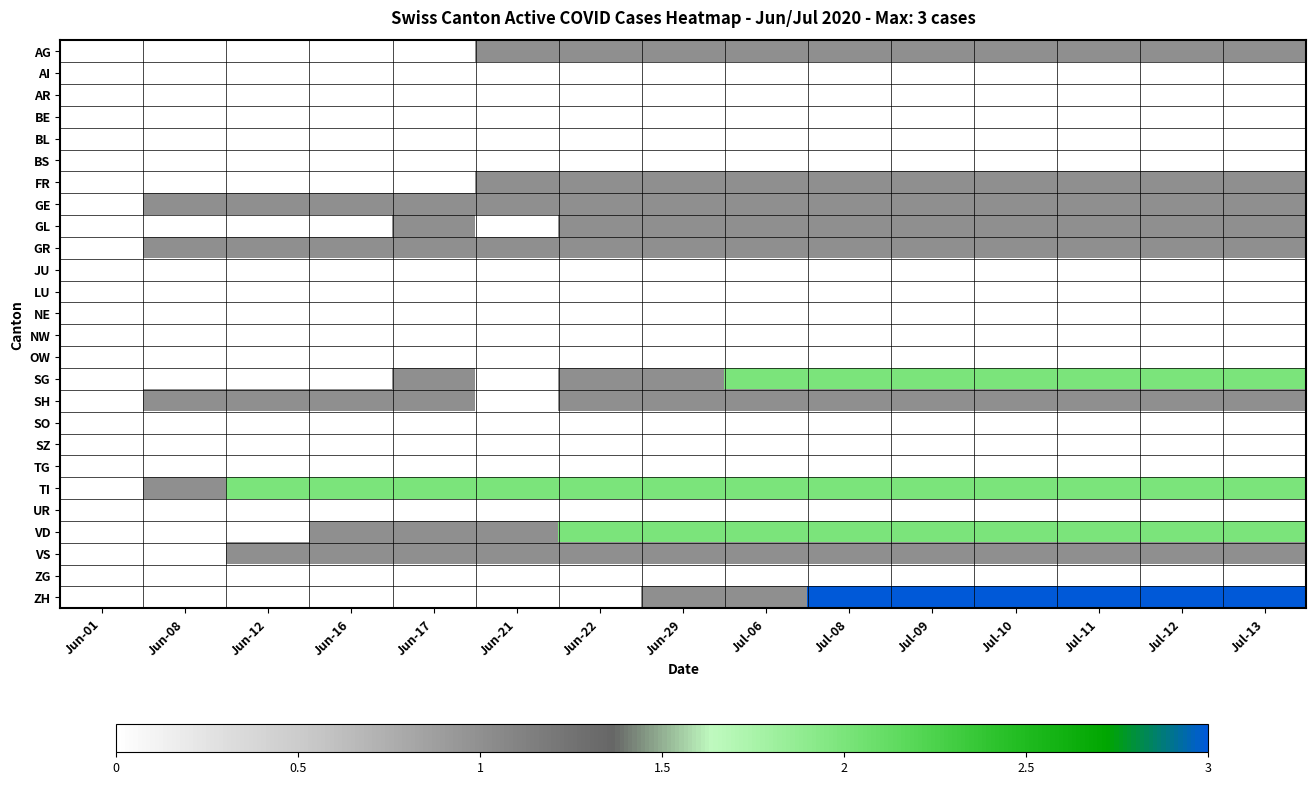

Reading right to left, list all the values displayed in this chart.

AG: Jul-13=1	Jul-12=1	Jul-11=1	Jul-10=1	Jul-09=1	Jul-08=1	Jul-06=1	Jun-29=1	Jun-22=1	Jun-21=1	Jun-17=0	Jun-16=0	Jun-12=0	Jun-08=0	Jun-01=0
AI: Jul-13=0	Jul-12=0	Jul-11=0	Jul-10=0	Jul-09=0	Jul-08=0	Jul-06=0	Jun-29=0	Jun-22=0	Jun-21=0	Jun-17=0	Jun-16=0	Jun-12=0	Jun-08=0	Jun-01=0
AR: Jul-13=0	Jul-12=0	Jul-11=0	Jul-10=0	Jul-09=0	Jul-08=0	Jul-06=0	Jun-29=0	Jun-22=0	Jun-21=0	Jun-17=0	Jun-16=0	Jun-12=0	Jun-08=0	Jun-01=0
BE: Jul-13=0	Jul-12=0	Jul-11=0	Jul-10=0	Jul-09=0	Jul-08=0	Jul-06=0	Jun-29=0	Jun-22=0	Jun-21=0	Jun-17=0	Jun-16=0	Jun-12=0	Jun-08=0	Jun-01=0
BL: Jul-13=0	Jul-12=0	Jul-11=0	Jul-10=0	Jul-09=0	Jul-08=0	Jul-06=0	Jun-29=0	Jun-22=0	Jun-21=0	Jun-17=0	Jun-16=0	Jun-12=0	Jun-08=0	Jun-01=0
BS: Jul-13=0	Jul-12=0	Jul-11=0	Jul-10=0	Jul-09=0	Jul-08=0	Jul-06=0	Jun-29=0	Jun-22=0	Jun-21=0	Jun-17=0	Jun-16=0	Jun-12=0	Jun-08=0	Jun-01=0
FR: Jul-13=1	Jul-12=1	Jul-11=1	Jul-10=1	Jul-09=1	Jul-08=1	Jul-06=1	Jun-29=1	Jun-22=1	Jun-21=1	Jun-17=0	Jun-16=0	Jun-12=0	Jun-08=0	Jun-01=0
GE: Jul-13=1	Jul-12=1	Jul-11=1	Jul-10=1	Jul-09=1	Jul-08=1	Jul-06=1	Jun-29=1	Jun-22=1	Jun-21=1	Jun-17=1	Jun-16=1	Jun-12=1	Jun-08=1	Jun-01=0
GL: Jul-13=1	Jul-12=1	Jul-11=1	Jul-10=1	Jul-09=1	Jul-08=1	Jul-06=1	Jun-29=1	Jun-22=1	Jun-21=0	Jun-17=1	Jun-16=0	Jun-12=0	Jun-08=0	Jun-01=0
GR: Jul-13=1	Jul-12=1	Jul-11=1	Jul-10=1	Jul-09=1	Jul-08=1	Jul-06=1	Jun-29=1	Jun-22=1	Jun-21=1	Jun-17=1	Jun-16=1	Jun-12=1	Jun-08=1	Jun-01=0
JU: Jul-13=0	Jul-12=0	Jul-11=0	Jul-10=0	Jul-09=0	Jul-08=0	Jul-06=0	Jun-29=0	Jun-22=0	Jun-21=0	Jun-17=0	Jun-16=0	Jun-12=0	Jun-08=0	Jun-01=0
LU: Jul-13=0	Jul-12=0	Jul-11=0	Jul-10=0	Jul-09=0	Jul-08=0	Jul-06=0	Jun-29=0	Jun-22=0	Jun-21=0	Jun-17=0	Jun-16=0	Jun-12=0	Jun-08=0	Jun-01=0
NE: Jul-13=0	Jul-12=0	Jul-11=0	Jul-10=0	Jul-09=0	Jul-08=0	Jul-06=0	Jun-29=0	Jun-22=0	Jun-21=0	Jun-17=0	Jun-16=0	Jun-12=0	Jun-08=0	Jun-01=0
NW: Jul-13=0	Jul-12=0	Jul-11=0	Jul-10=0	Jul-09=0	Jul-08=0	Jul-06=0	Jun-29=0	Jun-22=0	Jun-21=0	Jun-17=0	Jun-16=0	Jun-12=0	Jun-08=0	Jun-01=0
OW: Jul-13=0	Jul-12=0	Jul-11=0	Jul-10=0	Jul-09=0	Jul-08=0	Jul-06=0	Jun-29=0	Jun-22=0	Jun-21=0	Jun-17=0	Jun-16=0	Jun-12=0	Jun-08=0	Jun-01=0
SG: Jul-13=2	Jul-12=2	Jul-11=2	Jul-10=2	Jul-09=2	Jul-08=2	Jul-06=2	Jun-29=1	Jun-22=1	Jun-21=0	Jun-17=1	Jun-16=0	Jun-12=0	Jun-08=0	Jun-01=0
SH: Jul-13=1	Jul-12=1	Jul-11=1	Jul-10=1	Jul-09=1	Jul-08=1	Jul-06=1	Jun-29=1	Jun-22=1	Jun-21=0	Jun-17=1	Jun-16=1	Jun-12=1	Jun-08=1	Jun-01=0
SO: Jul-13=0	Jul-12=0	Jul-11=0	Jul-10=0	Jul-09=0	Jul-08=0	Jul-06=0	Jun-29=0	Jun-22=0	Jun-21=0	Jun-17=0	Jun-16=0	Jun-12=0	Jun-08=0	Jun-01=0
SZ: Jul-13=0	Jul-12=0	Jul-11=0	Jul-10=0	Jul-09=0	Jul-08=0	Jul-06=0	Jun-29=0	Jun-22=0	Jun-21=0	Jun-17=0	Jun-16=0	Jun-12=0	Jun-08=0	Jun-01=0
TG: Jul-13=0	Jul-12=0	Jul-11=0	Jul-10=0	Jul-09=0	Jul-08=0	Jul-06=0	Jun-29=0	Jun-22=0	Jun-21=0	Jun-17=0	Jun-16=0	Jun-12=0	Jun-08=0	Jun-01=0
TI: Jul-13=2	Jul-12=2	Jul-11=2	Jul-10=2	Jul-09=2	Jul-08=2	Jul-06=2	Jun-29=2	Jun-22=2	Jun-21=2	Jun-17=2	Jun-16=2	Jun-12=2	Jun-08=1	Jun-01=0
UR: Jul-13=0	Jul-12=0	Jul-11=0	Jul-10=0	Jul-09=0	Jul-08=0	Jul-06=0	Jun-29=0	Jun-22=0	Jun-21=0	Jun-17=0	Jun-16=0	Jun-12=0	Jun-08=0	Jun-01=0
VD: Jul-13=2	Jul-12=2	Jul-11=2	Jul-10=2	Jul-09=2	Jul-08=2	Jul-06=2	Jun-29=2	Jun-22=2	Jun-21=1	Jun-17=1	Jun-16=1	Jun-12=0	Jun-08=0	Jun-01=0
VS: Jul-13=1	Jul-12=1	Jul-11=1	Jul-10=1	Jul-09=1	Jul-08=1	Jul-06=1	Jun-29=1	Jun-22=1	Jun-21=1	Jun-17=1	Jun-16=1	Jun-12=1	Jun-08=0	Jun-01=0
ZG: Jul-13=0	Jul-12=0	Jul-11=0	Jul-10=0	Jul-09=0	Jul-08=0	Jul-06=0	Jun-29=0	Jun-22=0	Jun-21=0	Jun-17=0	Jun-16=0	Jun-12=0	Jun-08=0	Jun-01=0
ZH: Jul-13=3	Jul-12=3	Jul-11=3	Jul-10=3	Jul-09=3	Jul-08=3	Jul-06=1	Jun-29=1	Jun-22=0	Jun-21=0	Jun-17=0	Jun-16=0	Jun-12=0	Jun-08=0	Jun-01=0